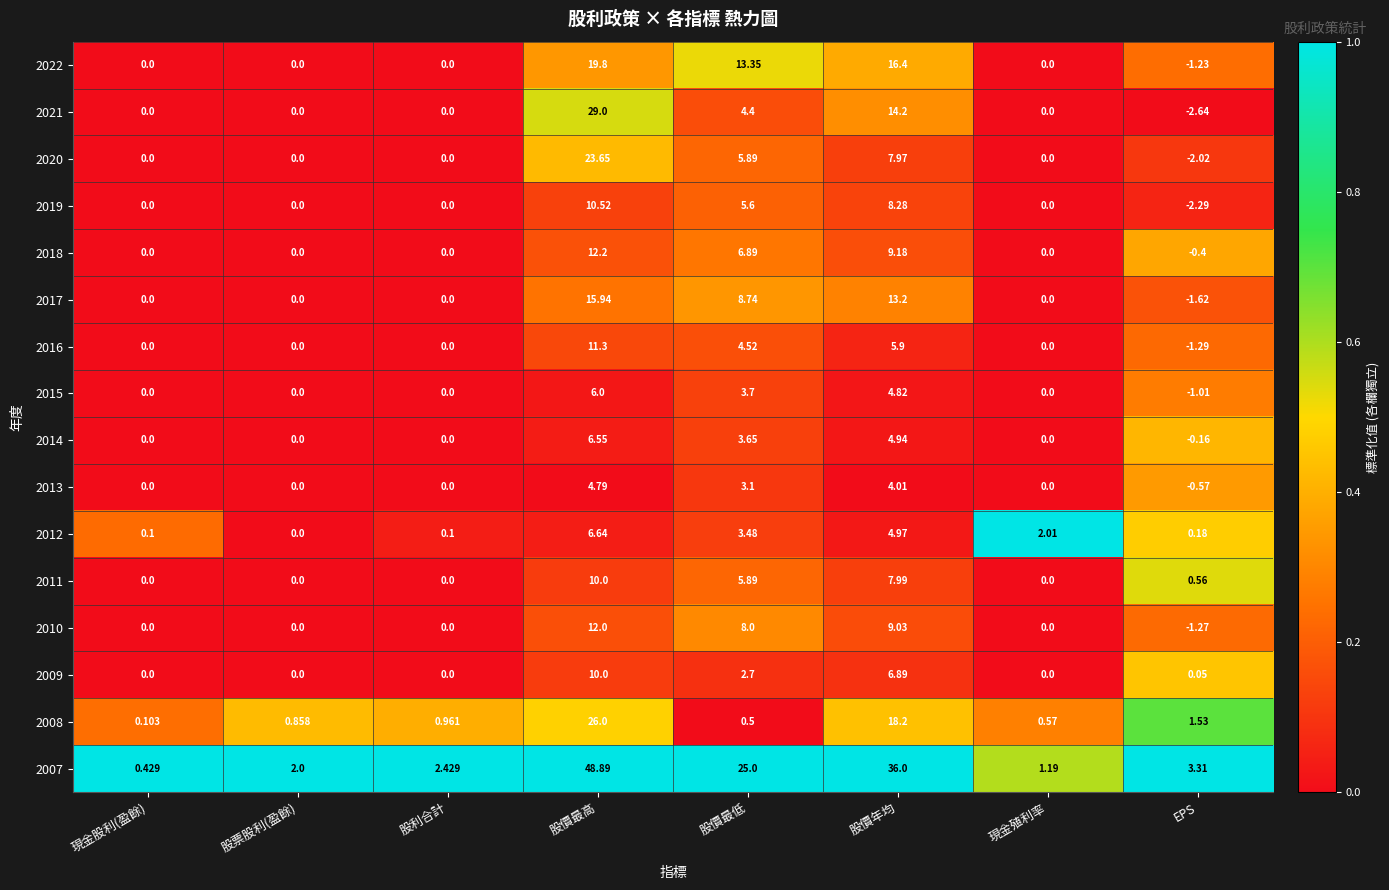

Which series has the largest total across all categories?

2007